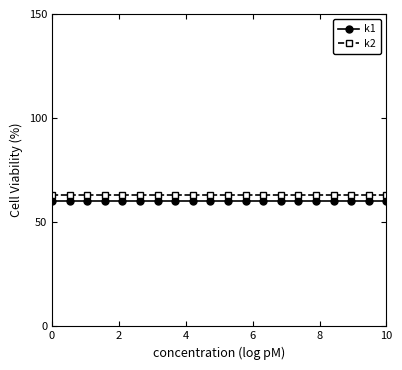

True or false: k2 and k1 intersect in this chart.

False